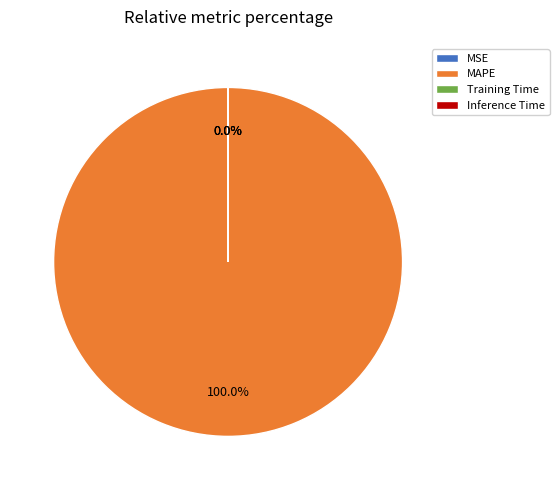

Is there a majority slice in this chart?

Yes